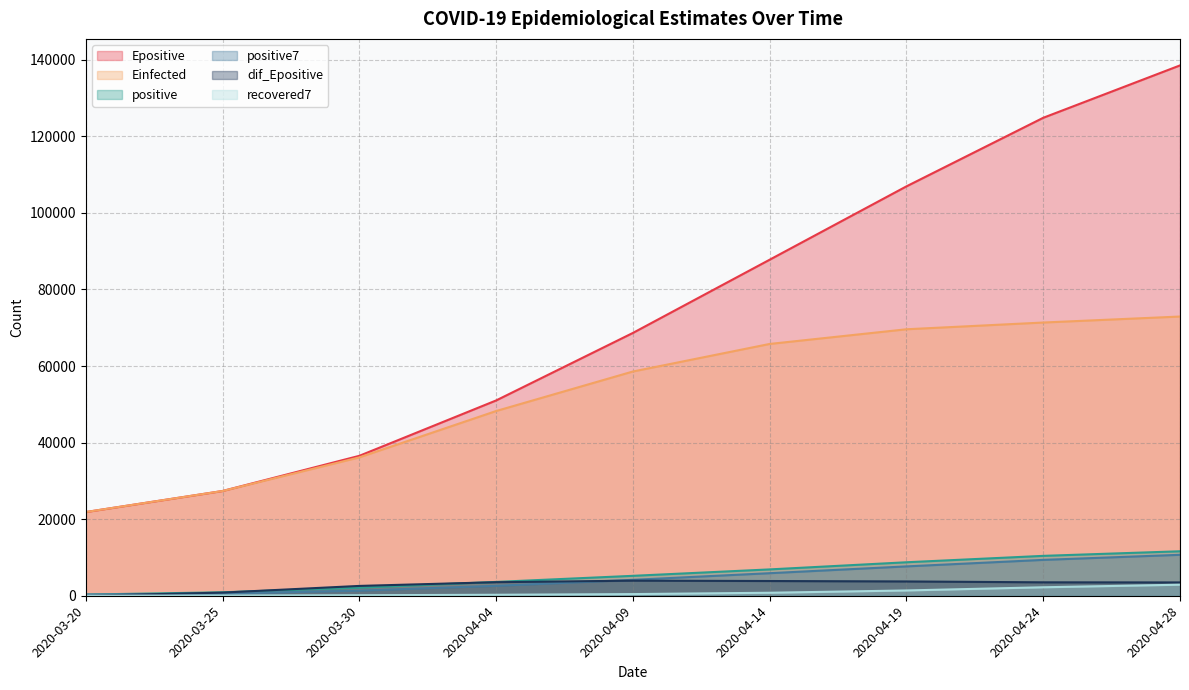

Reading right to left, extract all data points from this chart.

positive: 2020-04-28=11616.0	2020-04-24=10417.0	2020-04-19=8746.0	2020-04-14=6879.0	2020-04-09=5202.0	2020-04-04=3613.0	2020-03-30=2109.0	2020-03-25=906.0	2020-03-20=308.0
positive7: 2020-04-28=10692.7	2020-04-24=9366.4	2020-04-19=7666.6	2020-04-14=5890.3	2020-04-09=4156.7	2020-04-04=2594.7	2020-03-30=1342.4	2020-03-25=564.0	2020-03-20=308.0
recovered7: 2020-04-28=2884.3	2020-04-24=2213.3	2020-04-19=1381.3	2020-04-14=782.7	2020-04-09=432.4	2020-04-04=252.3	2020-03-30=132.6	2020-03-25=61.7	2020-03-20=25.0
Einfected: 2020-04-28=72931.3	2020-04-24=71365.1	2020-04-19=69603.3	2020-04-14=65769.6	2020-04-09=58573.2	2020-04-04=48248.0	2020-03-30=36141.4	2020-03-25=27356.4	2020-03-20=21861.5
Epositive: 2020-04-28=138526.6	2020-04-24=124844.1	2020-04-19=106933.8	2020-04-14=87776.4	2020-04-09=68645.8	2020-04-04=51010.8	2020-03-30=36549.4	2020-03-25=27362.7	2020-03-20=21861.5
dif_Epositive: 2020-04-28=3474.8	2020-04-24=3504.5	2020-04-19=3733.6	2020-04-14=3846.2	2020-04-09=3939.5	2020-04-04=3535.6	2020-03-30=2566.4	2020-03-25=820.1	2020-03-20=0.0